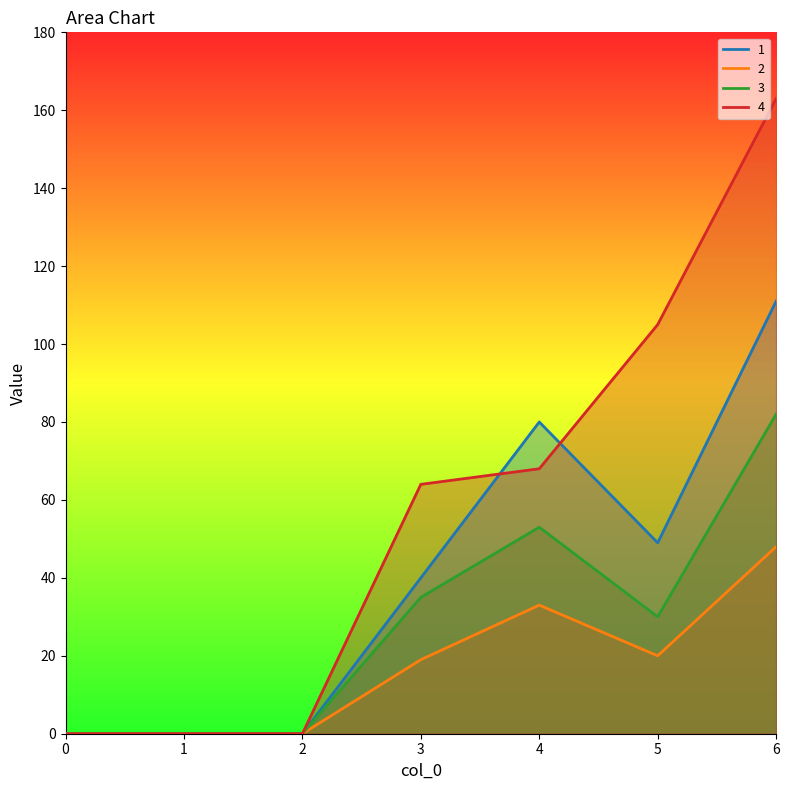

Which series has the largest total across all categories?

4